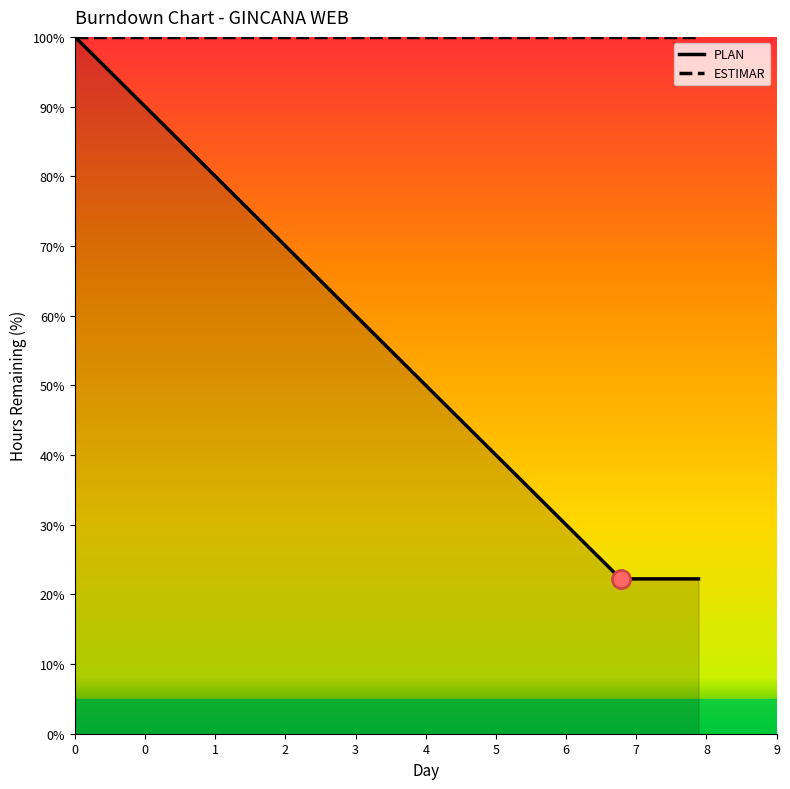

List the series in order of their overall mean, lowest first.

PLAN, ESTIMAR